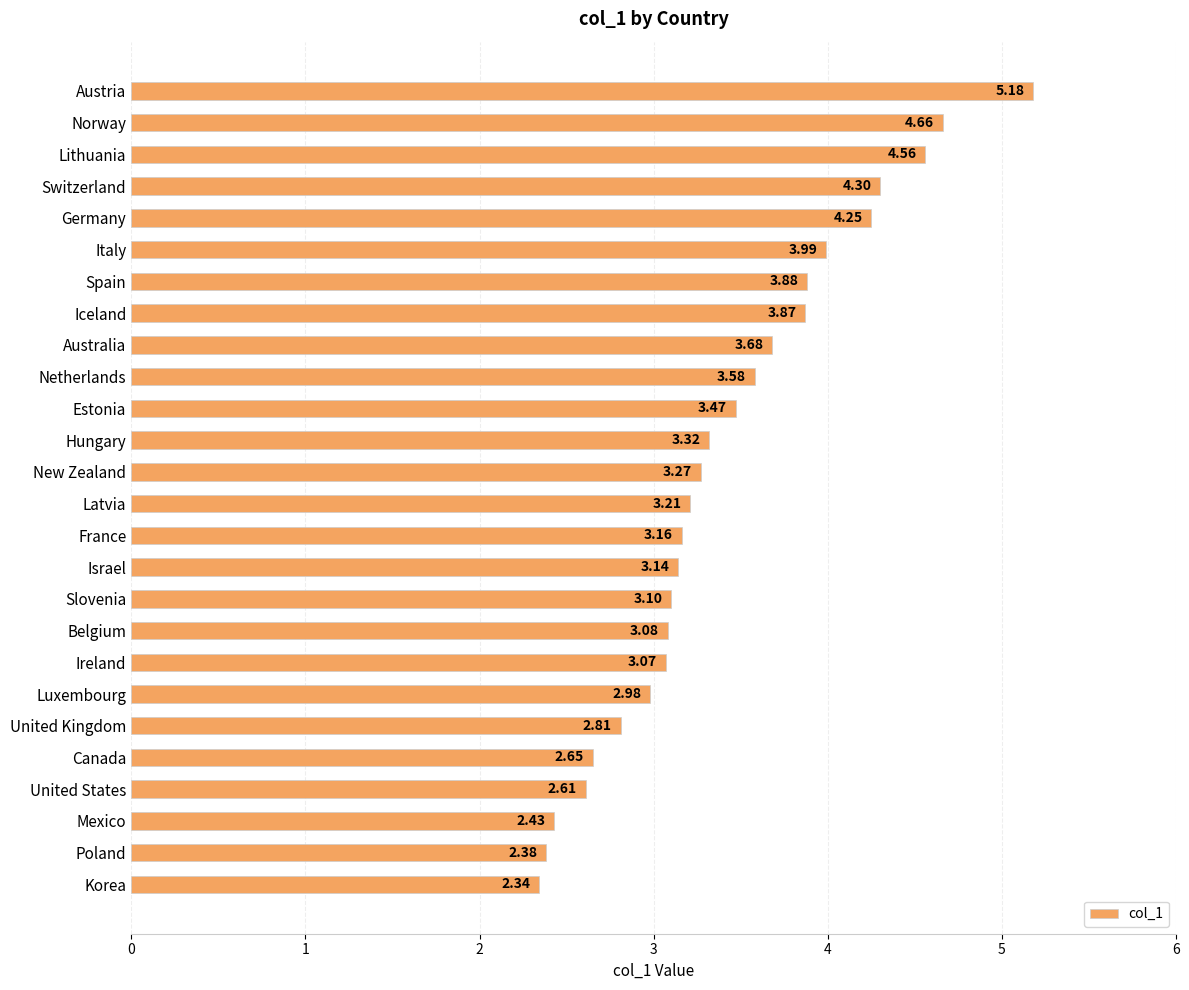

At which label is the value closest to 3?

Luxembourg